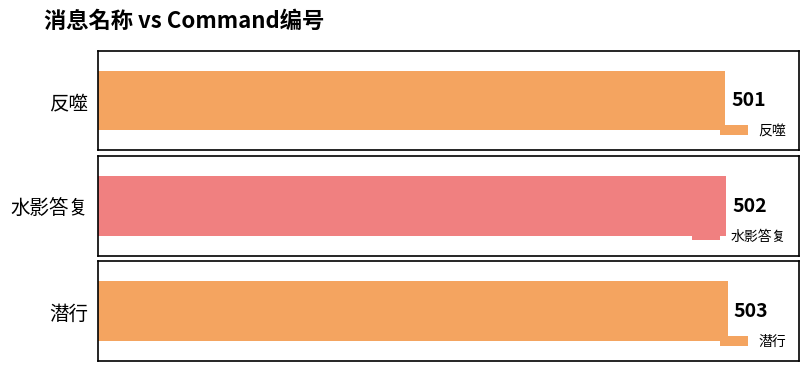

Reading left to right, list all the values displayed in this chart.

反噬=501	水影答复=502	潜行=503